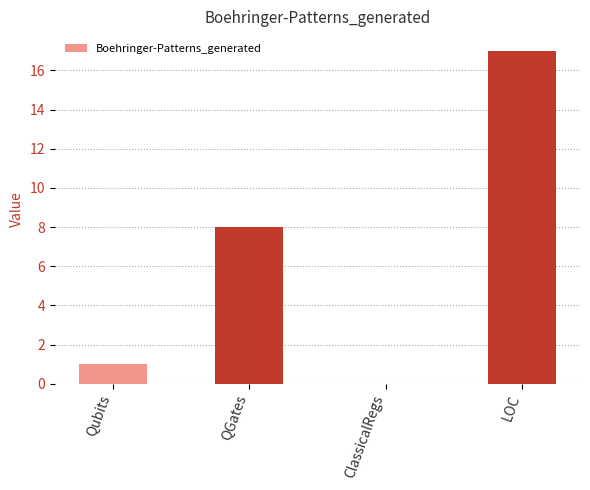

What is the ratio of the value at LOC to the value at QGates?

2.1